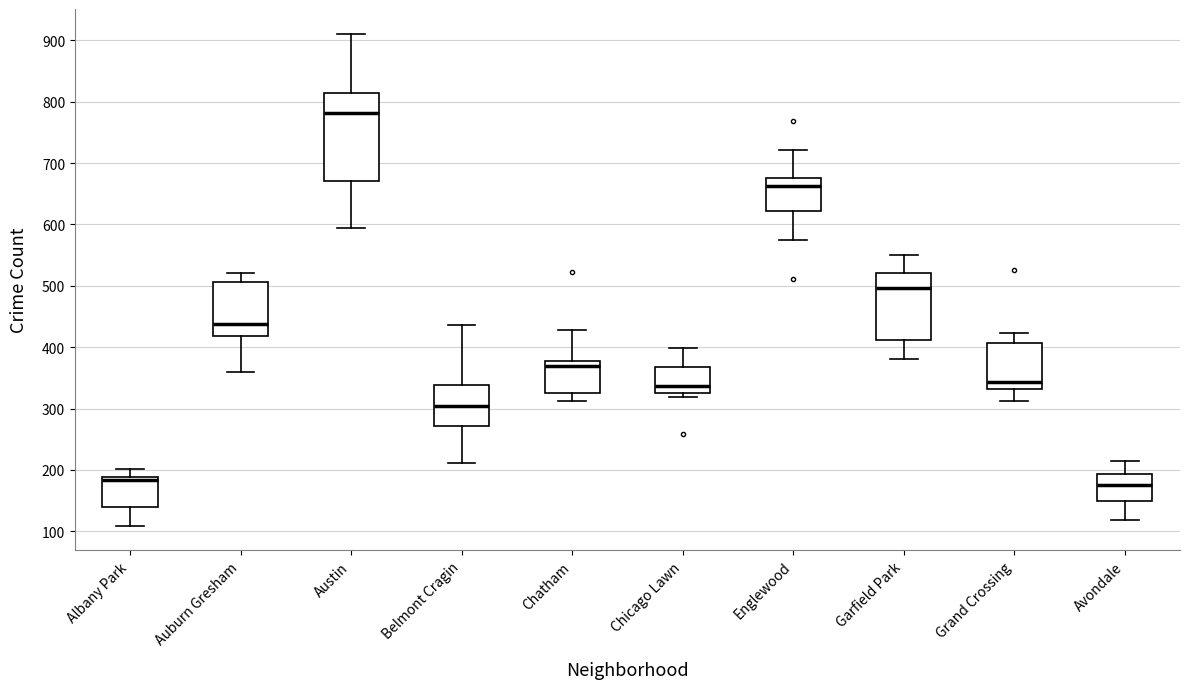

Which box is the tallest, from its lower edge to its upper edge?

Austin